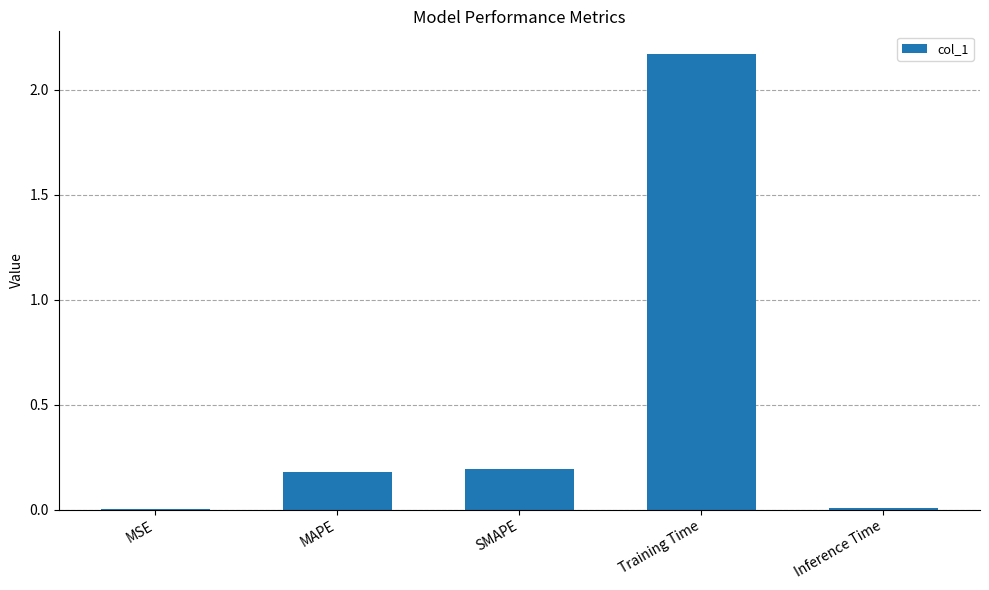

True or false: the data shows 0.0 at MSE.

True